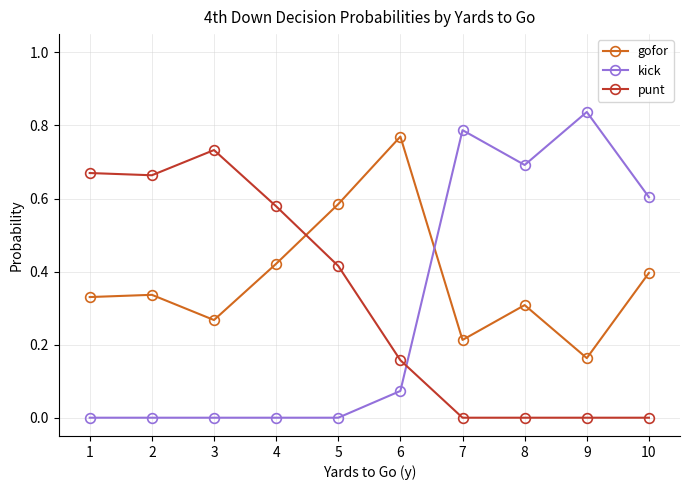

At 7, list the series in order from smallest to largest.

punt, gofor, kick